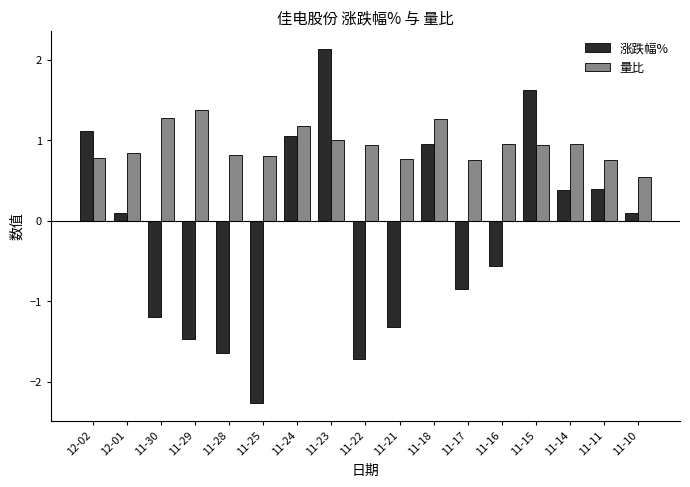

Which series changed the most between 11-28 and 11-11?

涨跌幅%